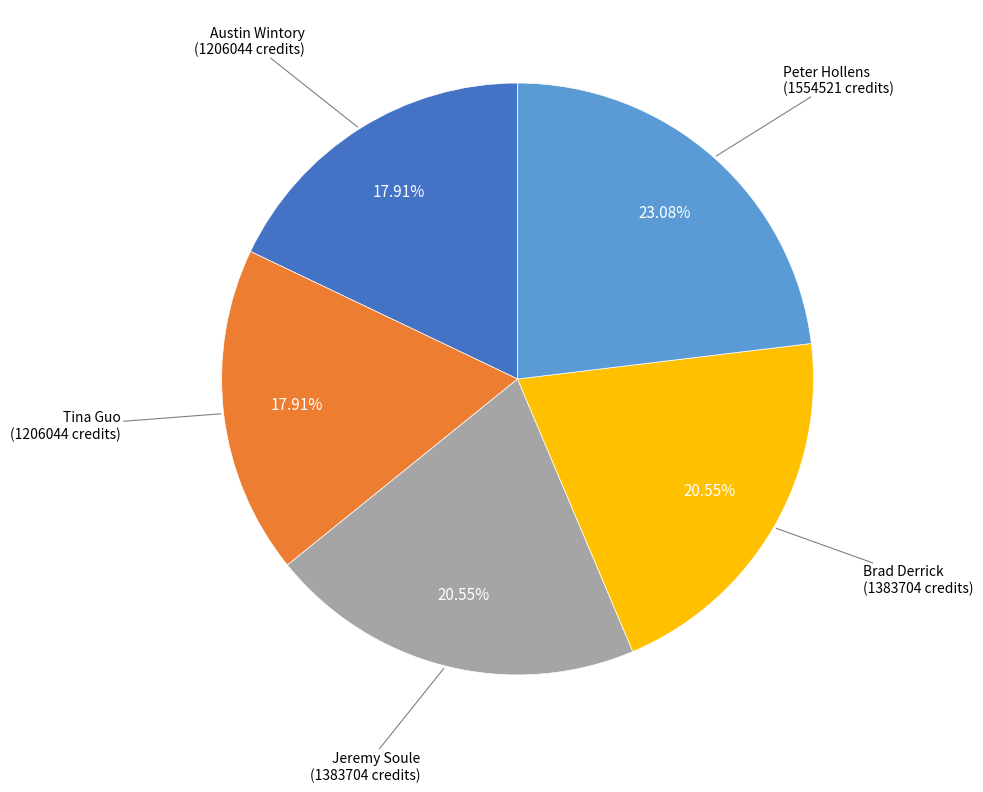

To the nearest percent, what is the average slice percentage?

20%